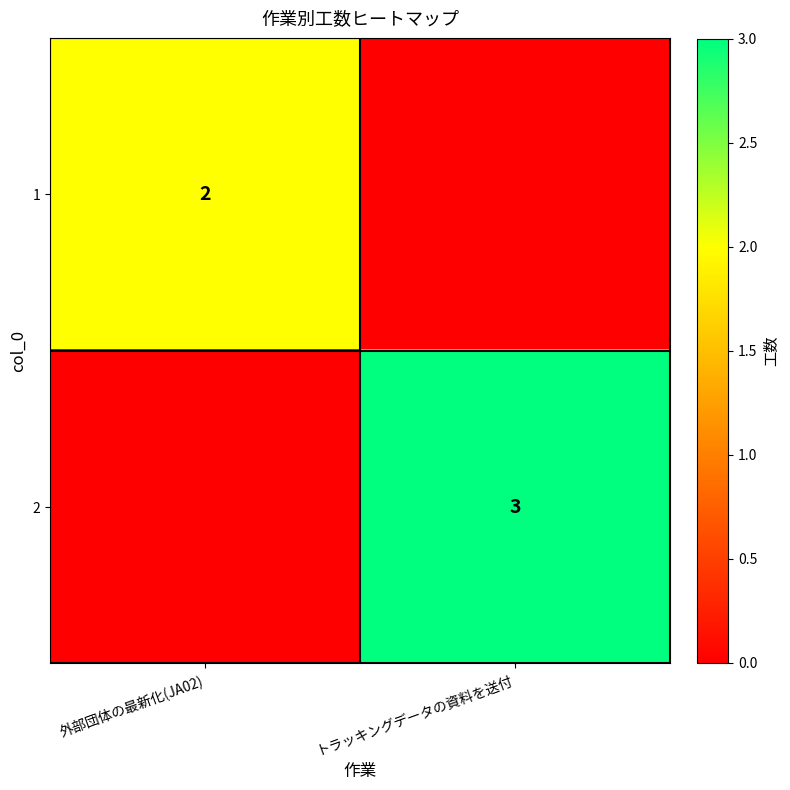

The 2 series shows 3 at トラッキングデータの資料を送付. True or false?

True